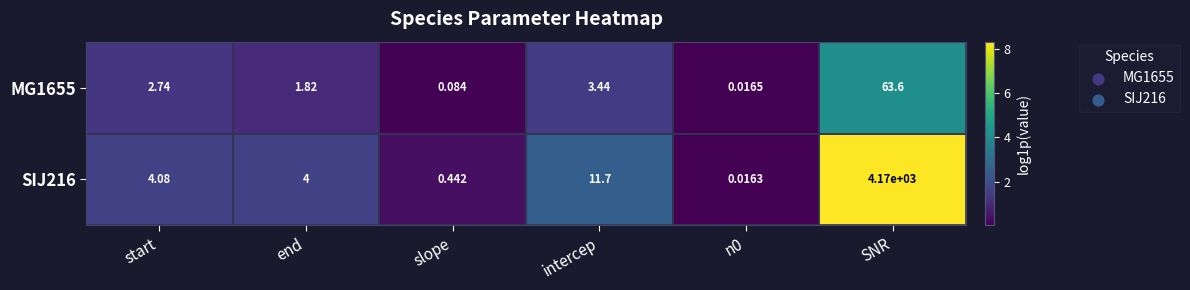

At which label is SIJ216 closest to 2085?

intercep